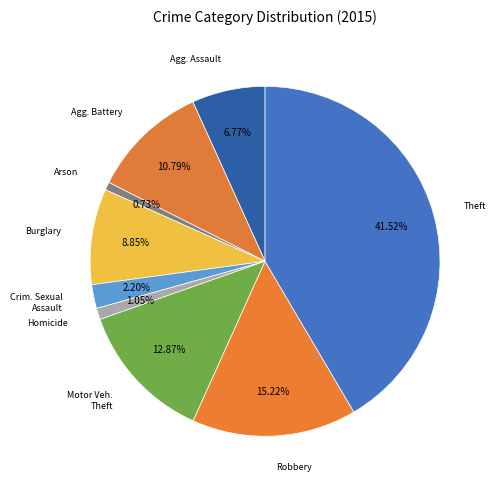

What is the smallest slice in the pie chart?

Arson